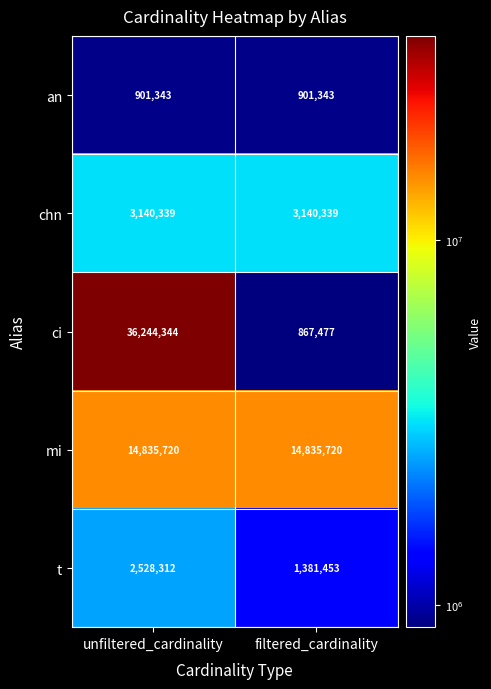

Reading left to right, extract all data points from this chart.

an: 901343	901343
chn: 3140339	3140339
ci: 36244344	867477
mi: 14835720	14835720
t: 2528312	1381453